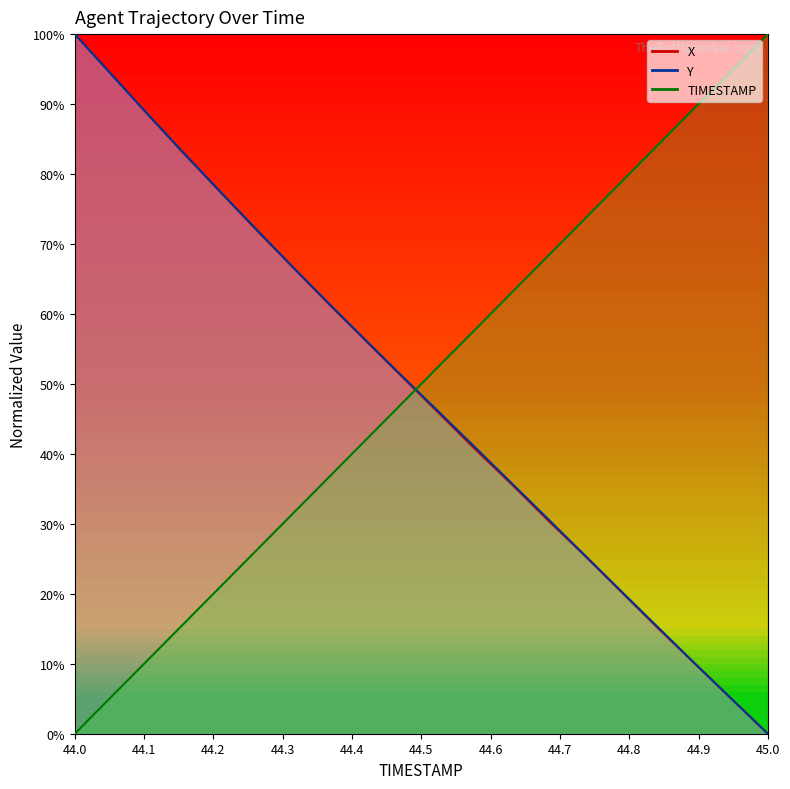

What is the average value of the TIMESTAMP series?

50.0